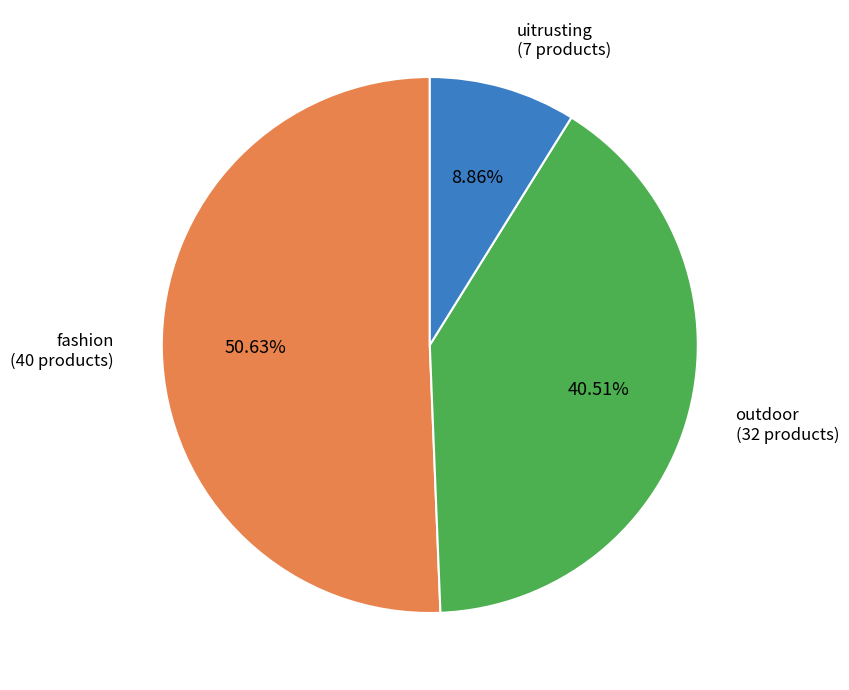

To the nearest percent, what is the combined percentage of uitrusting and fashion?

59%